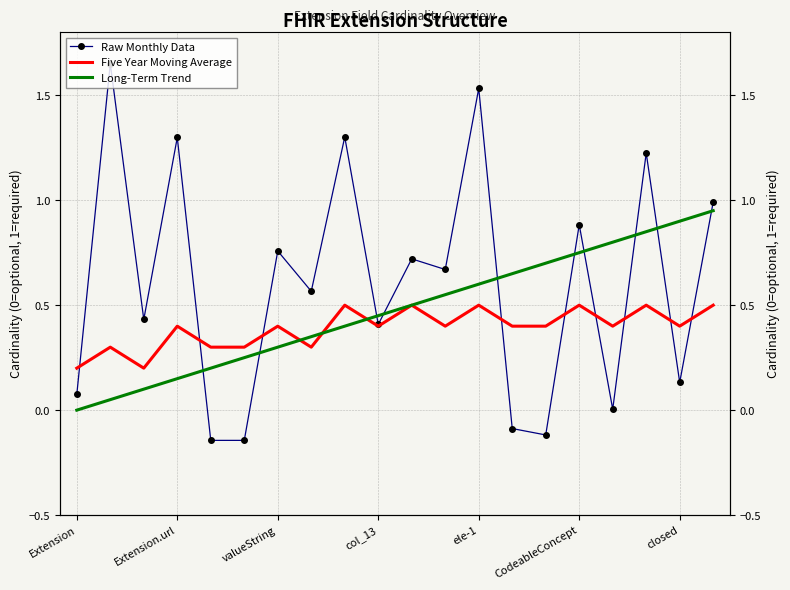

How many Five Year Moving Average values are between 0 and 1?

20